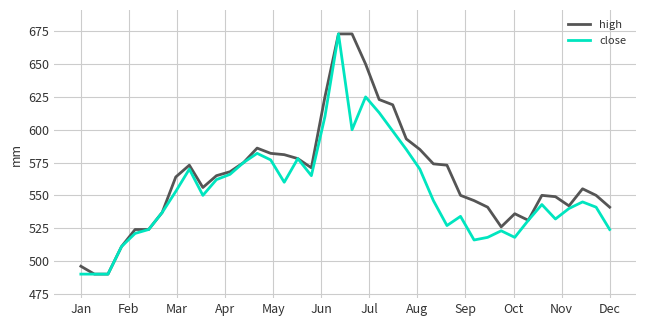

Which series has the largest total across all categories?

high